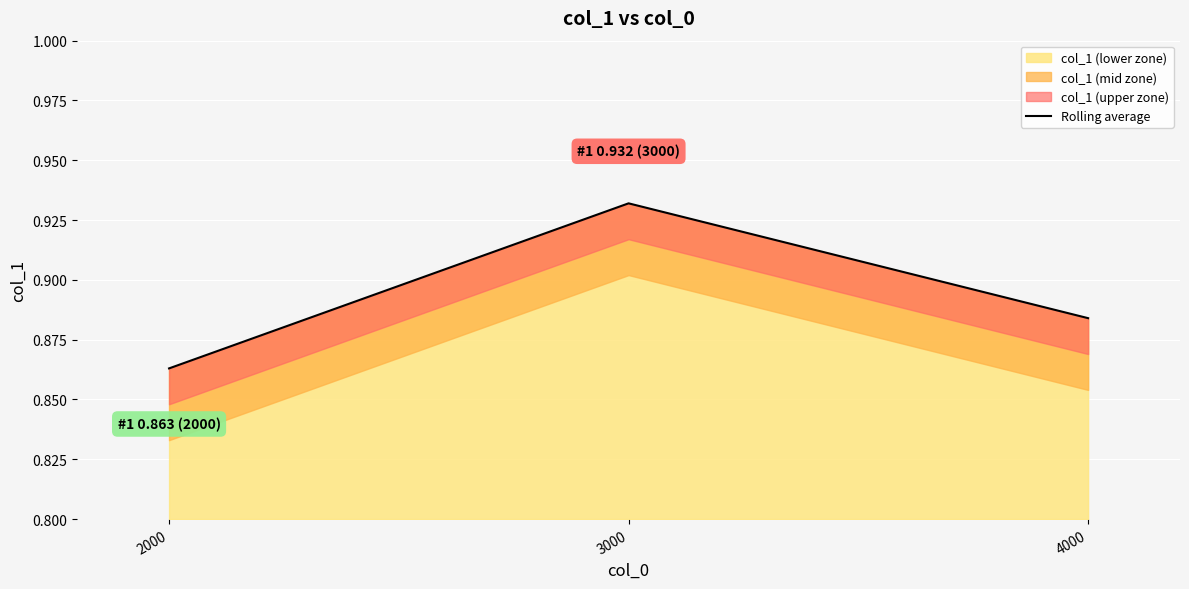

Rank the categories by value from lowest to highest.

2000, 4000, 3000